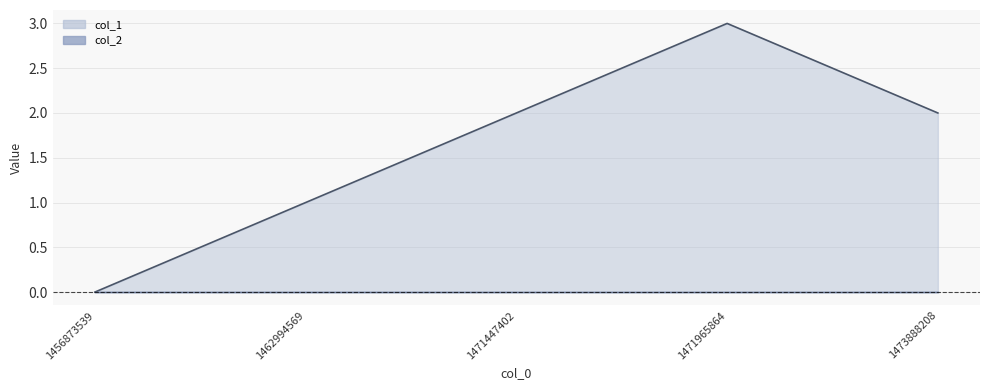

What is the sum of the values at 1456873539 and 1471447402?

2